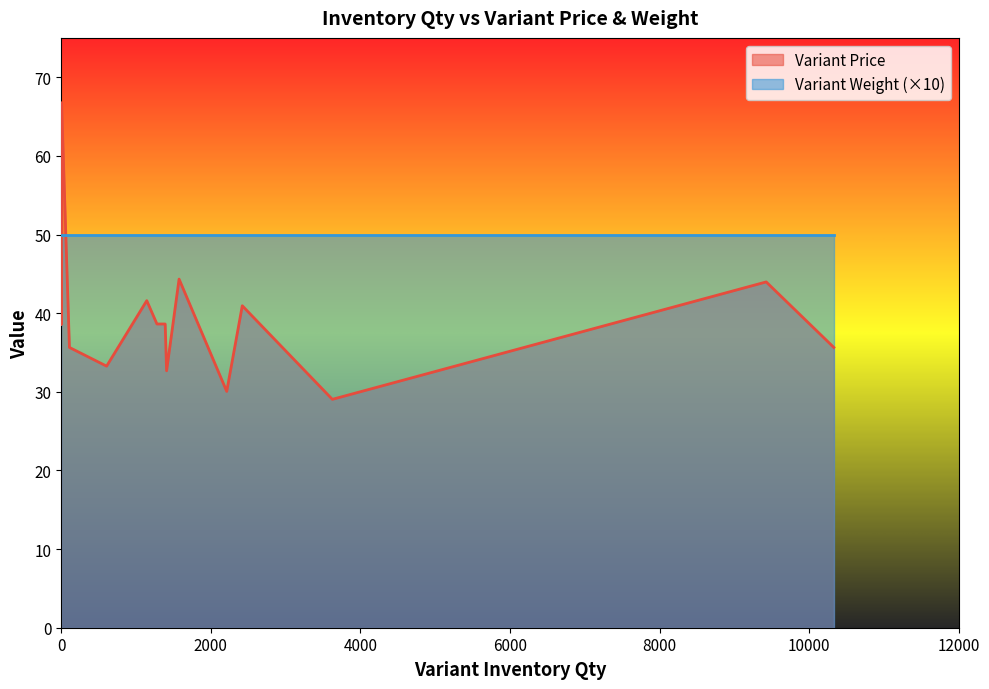

What is the minimum value shown in the chart?

5.0